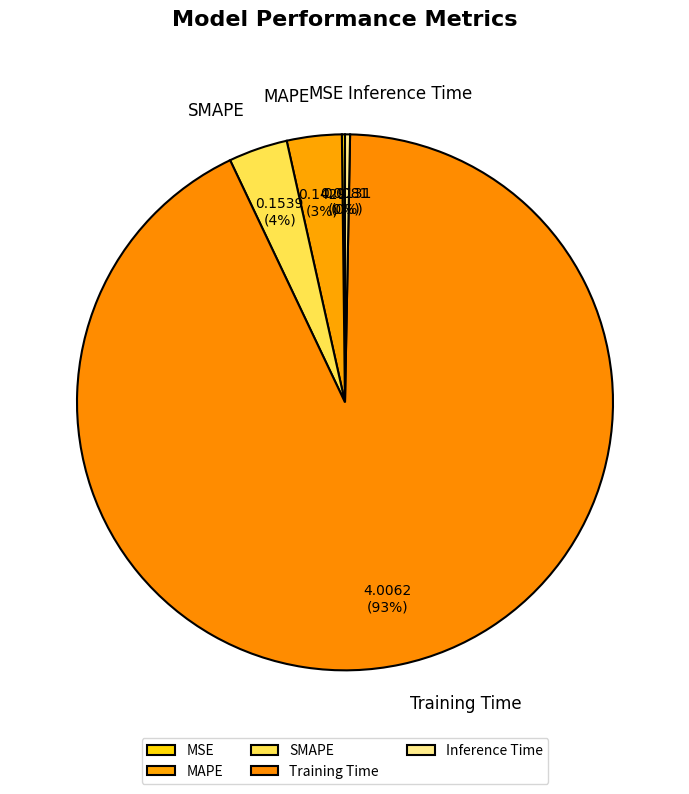

Is Training Time the majority of the pie?

Yes